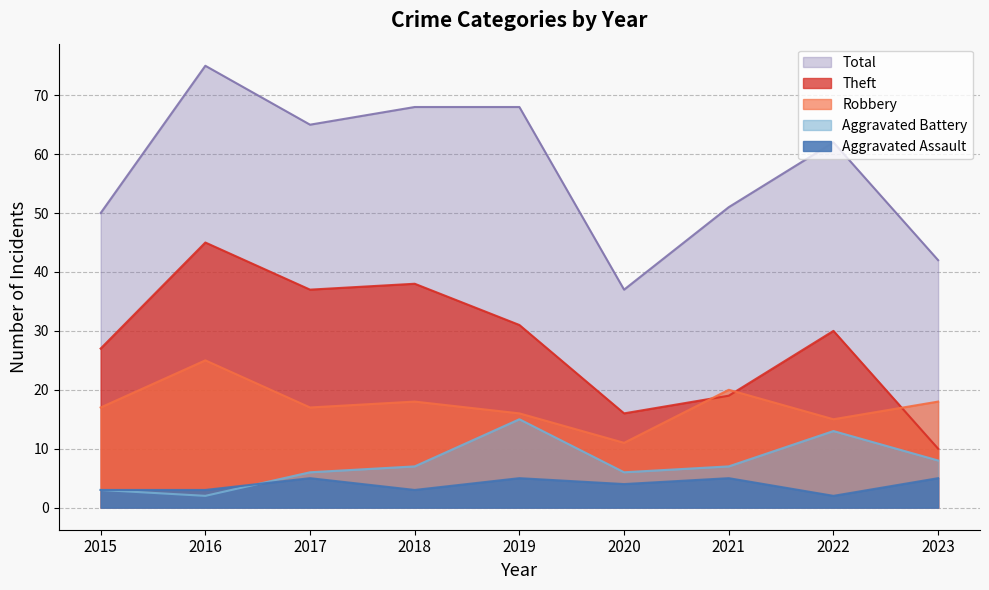

What is the difference between the second highest and second lowest values in the Total series?

26